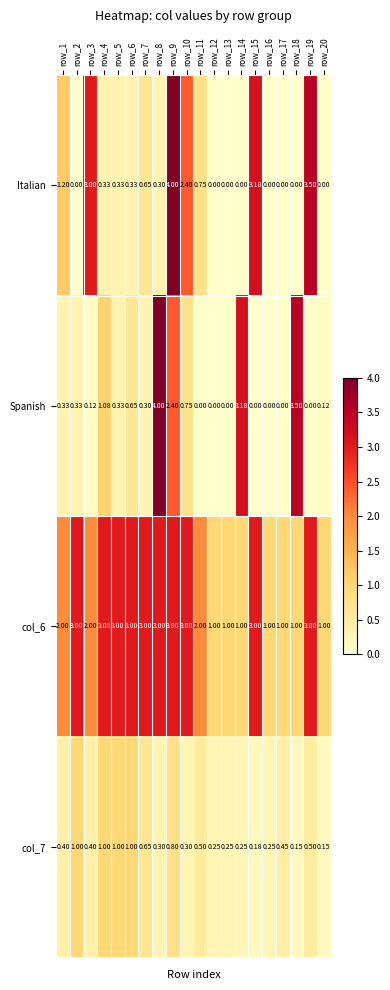

Which series changed the most between row_16 and row_18?

Spanish